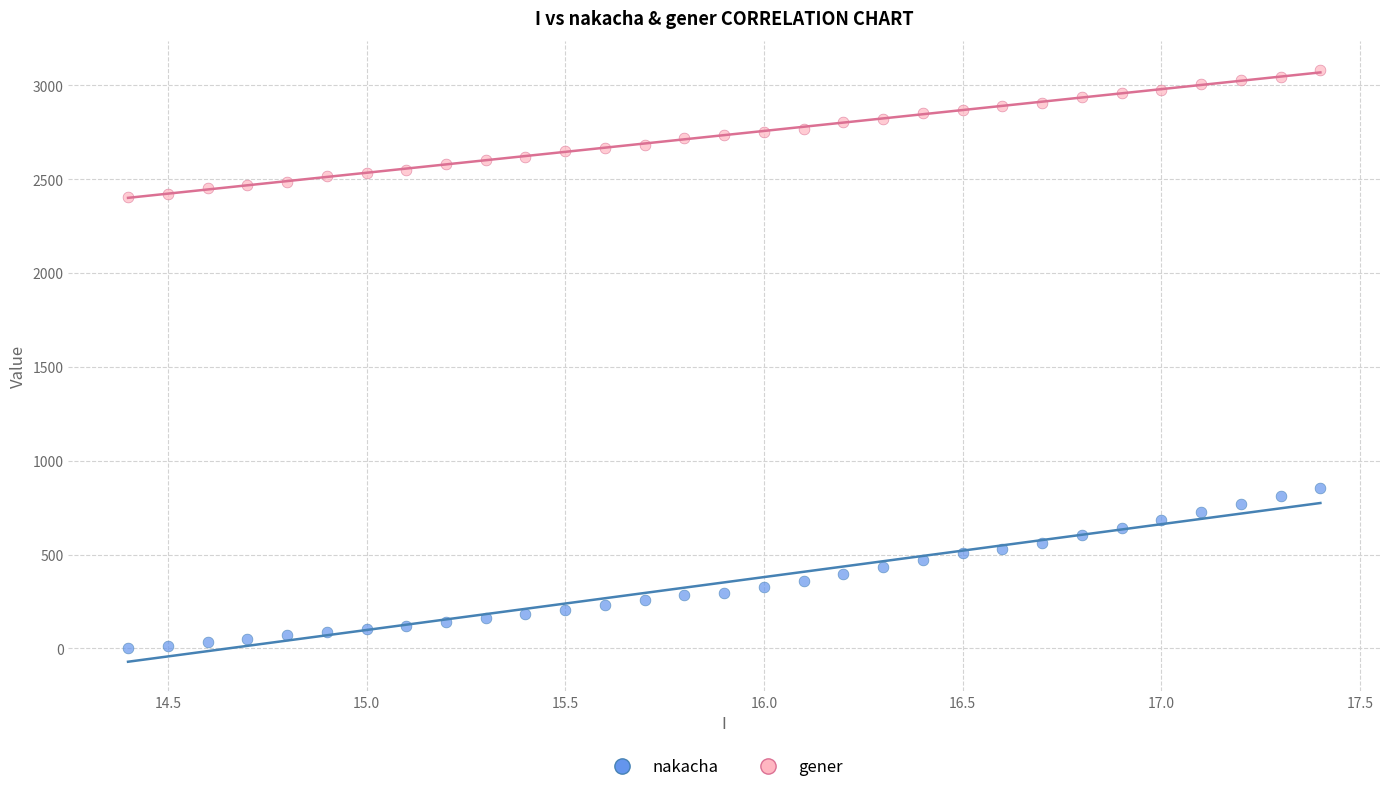

Which series reaches the maximum Y coordinate?

gener